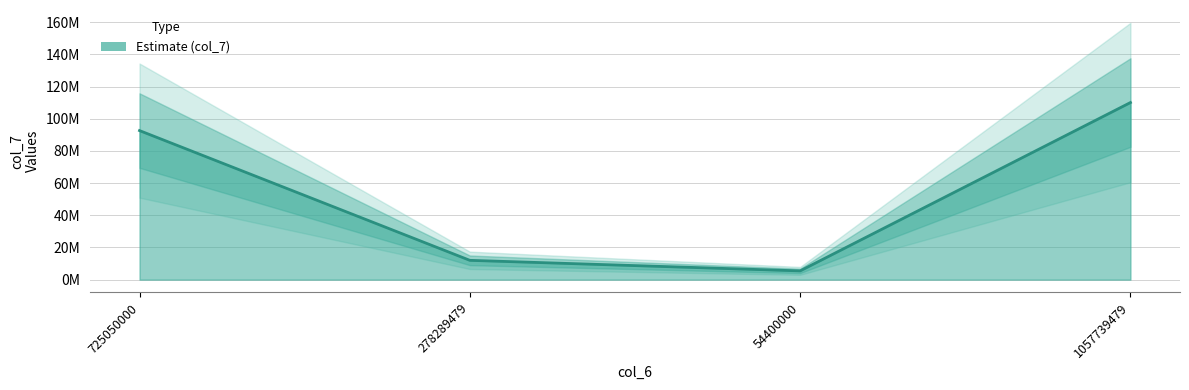

What is the label of the 1st point from the right?

1057739479